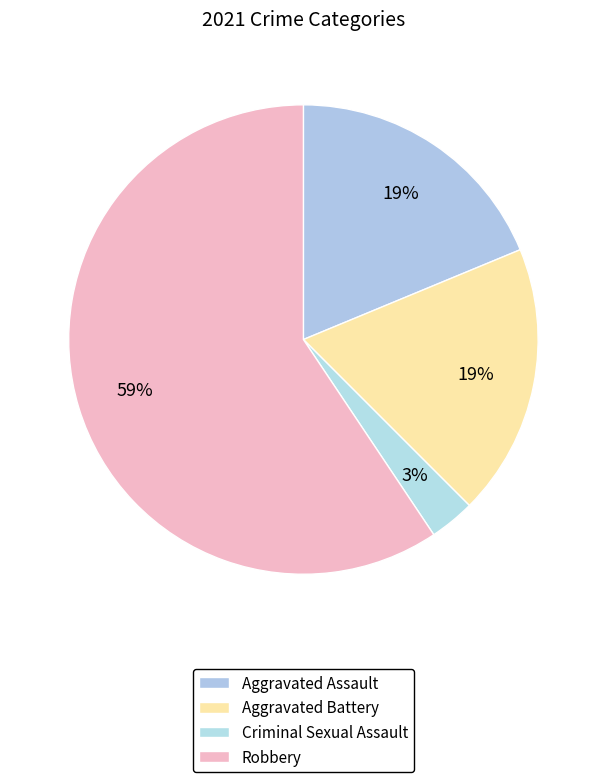

The Robbery slice represents 45% of the pie. True or false?

False